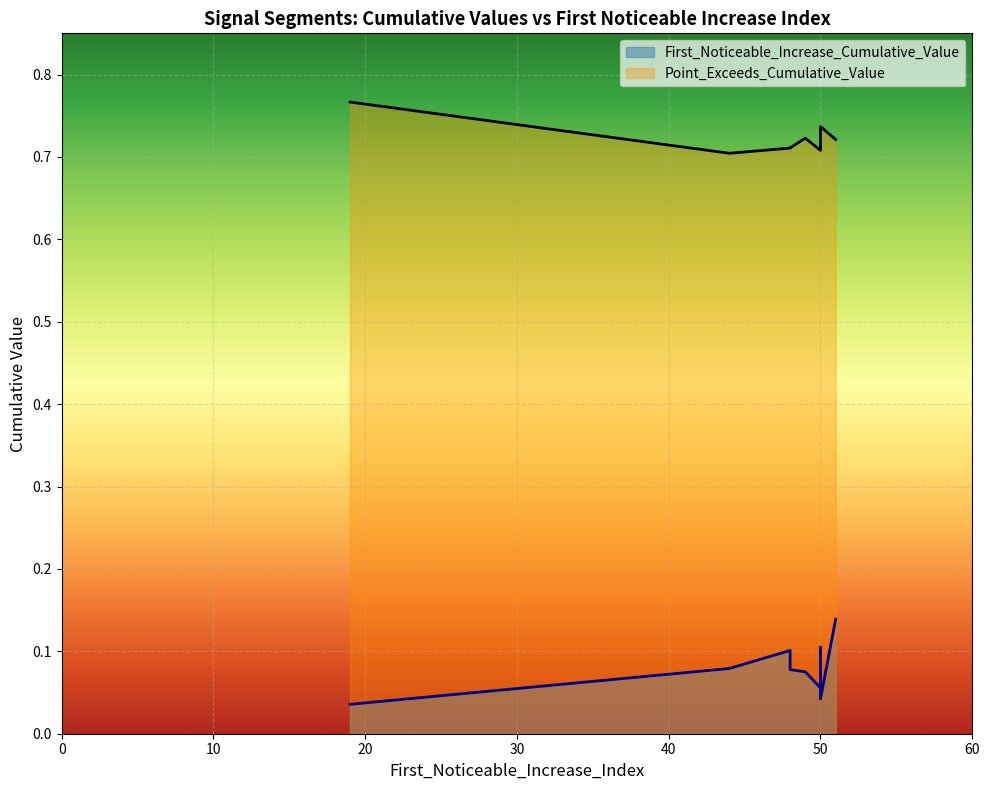

Is the value of First_Noticeable_Increase_Cumulative_Value at 48 greater than the value of Point_Exceeds_Cumulative_Value at 50?

No